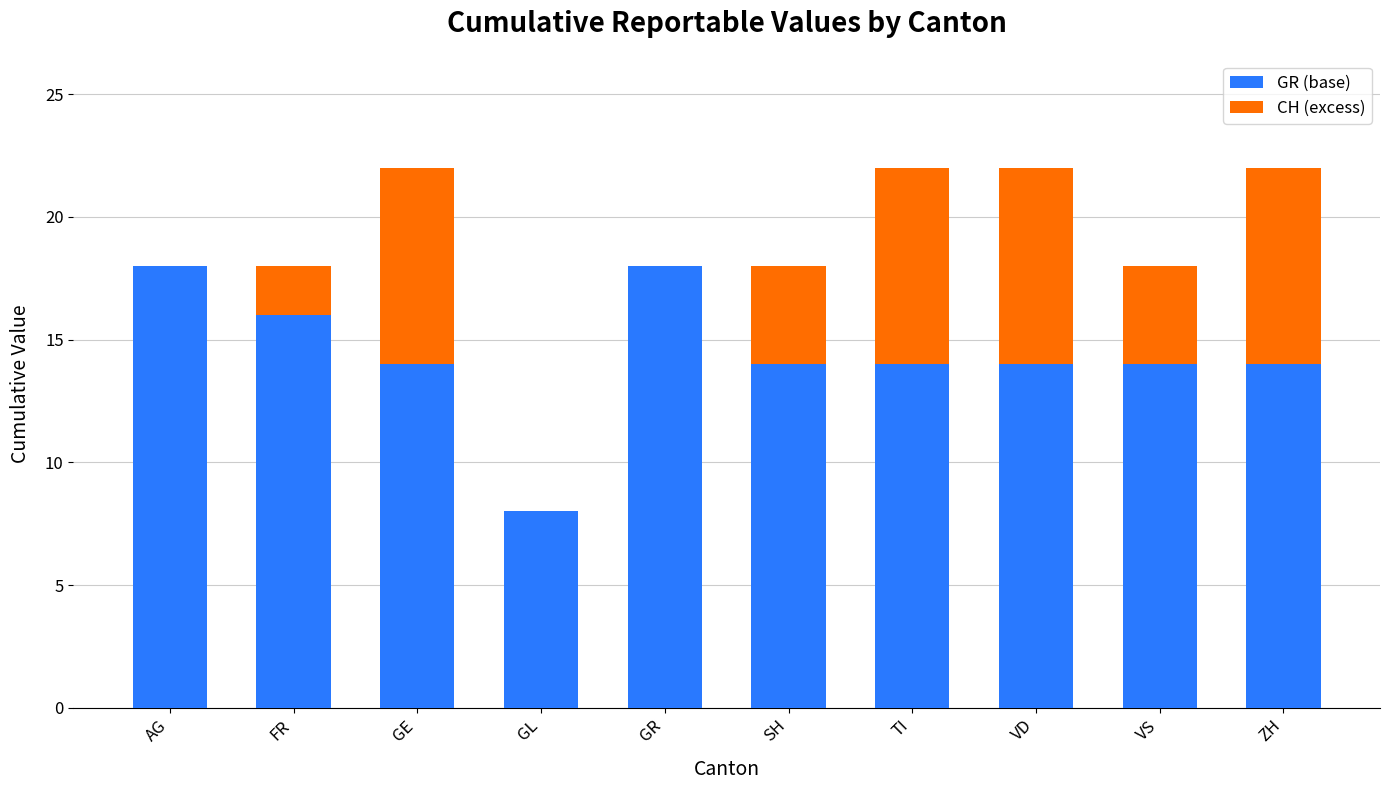

The GR (base) series shows 16 at FR. True or false?

True